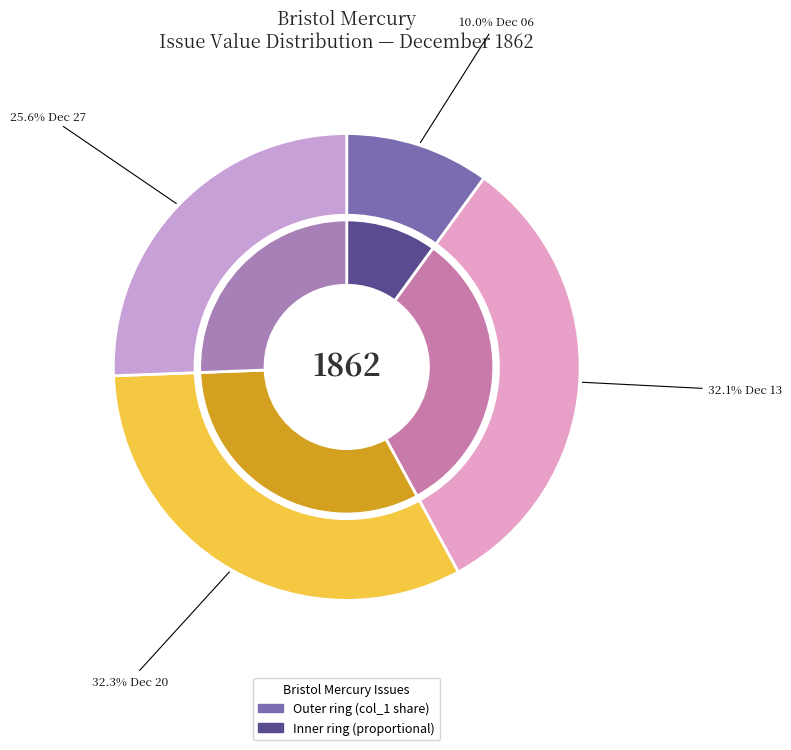

Does 1862.12.13
BristolMercury represent more than half of the total?

No